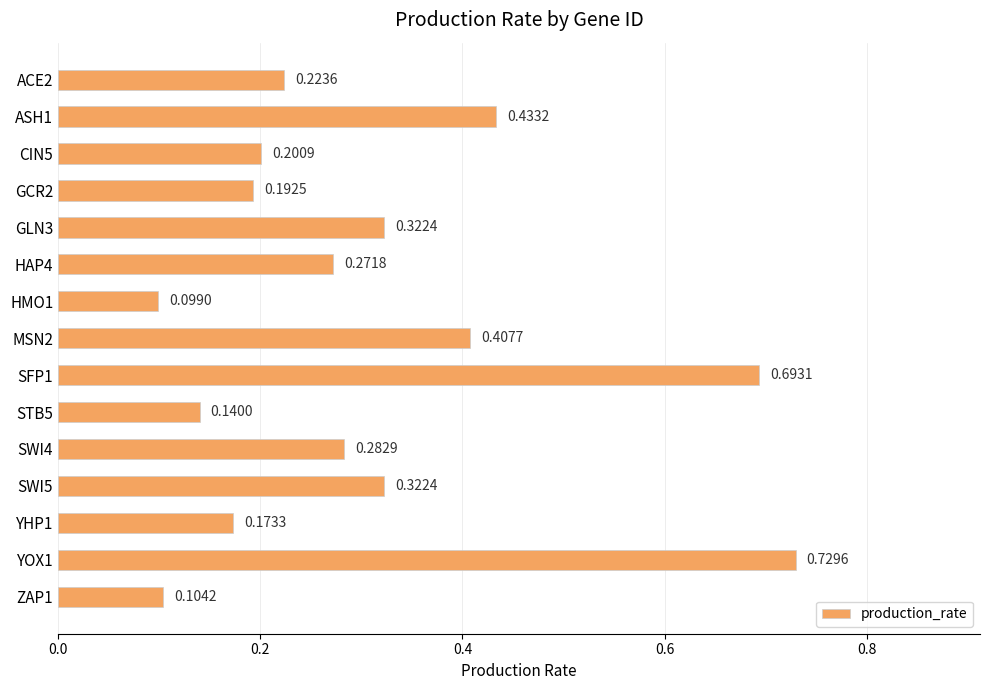

At which category does the chart reach its minimum across all series?

HMO1